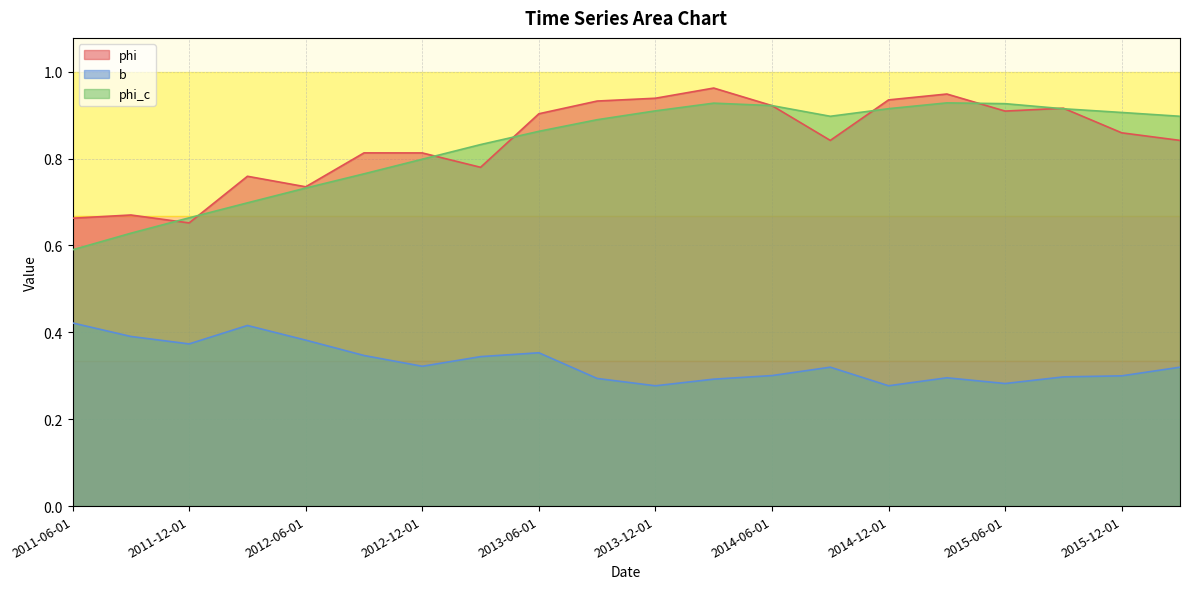

What is the label of the 19th point from the right?

2011-09-01